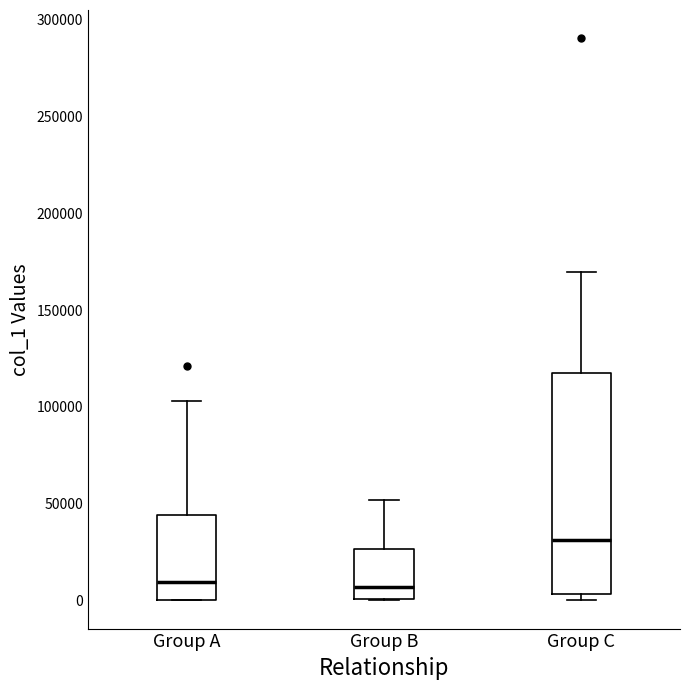

Reading left to right, read every box against the y-axis: the position of its median line, the range the box covers, and the ends of its whiskers. The values are not printed on the chart, so give them approximately, as read against the axis.

Group A: median 10000, box 0 to 45000, whiskers 0 to 105000
Group B: median 5000, box 0 to 25000, whiskers 0 to 50000
Group C: median 30000, box 5000 to 120000, whiskers 0 to 170000